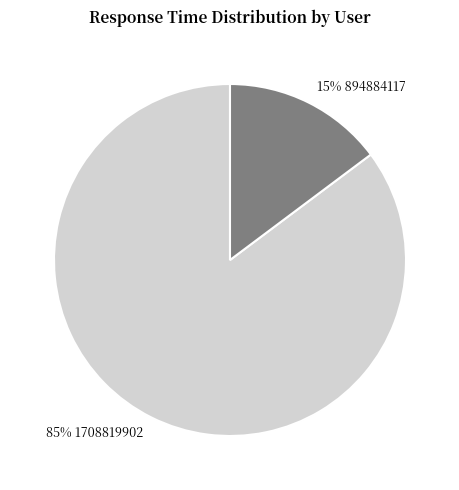

To the nearest percent, what is the average slice percentage?

50%